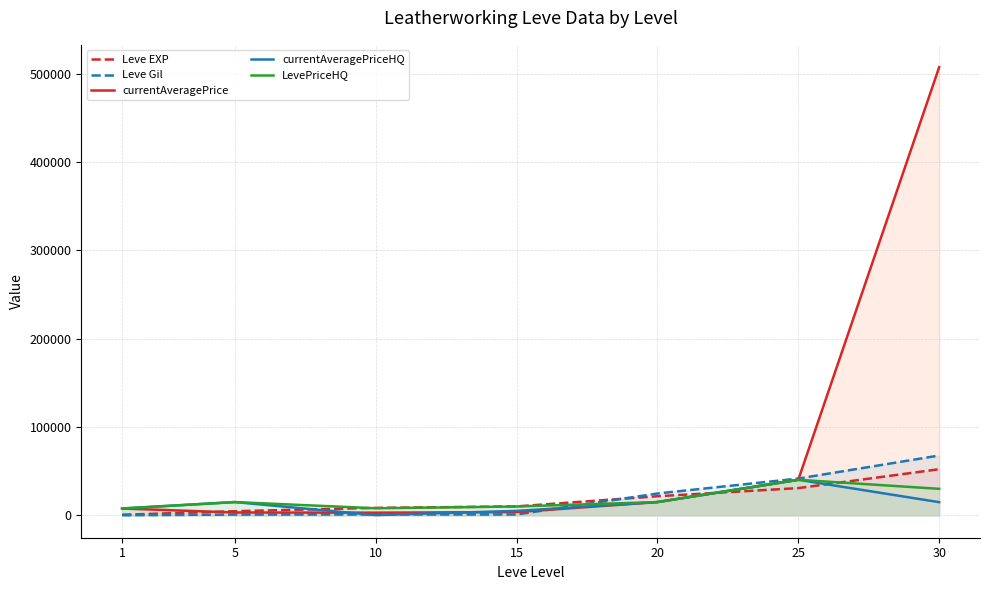

What is the lowest value of the Leve EXP series?

630